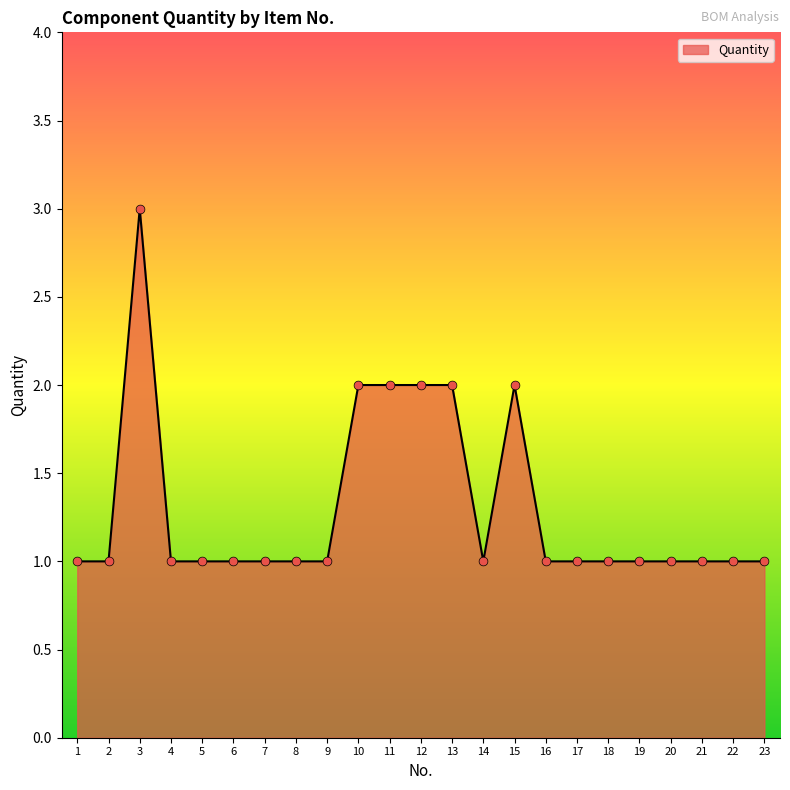

What is the change in value from 11 to 18?

-1